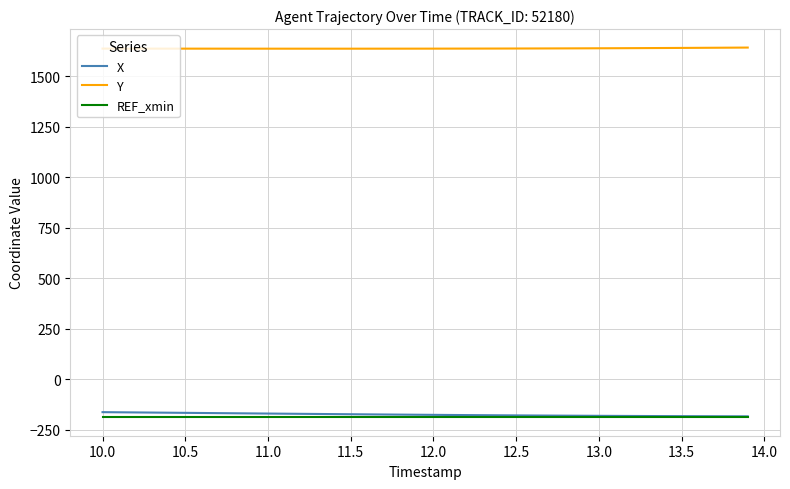

What are all the series names shown in the legend?

X, Y, REF_xmin